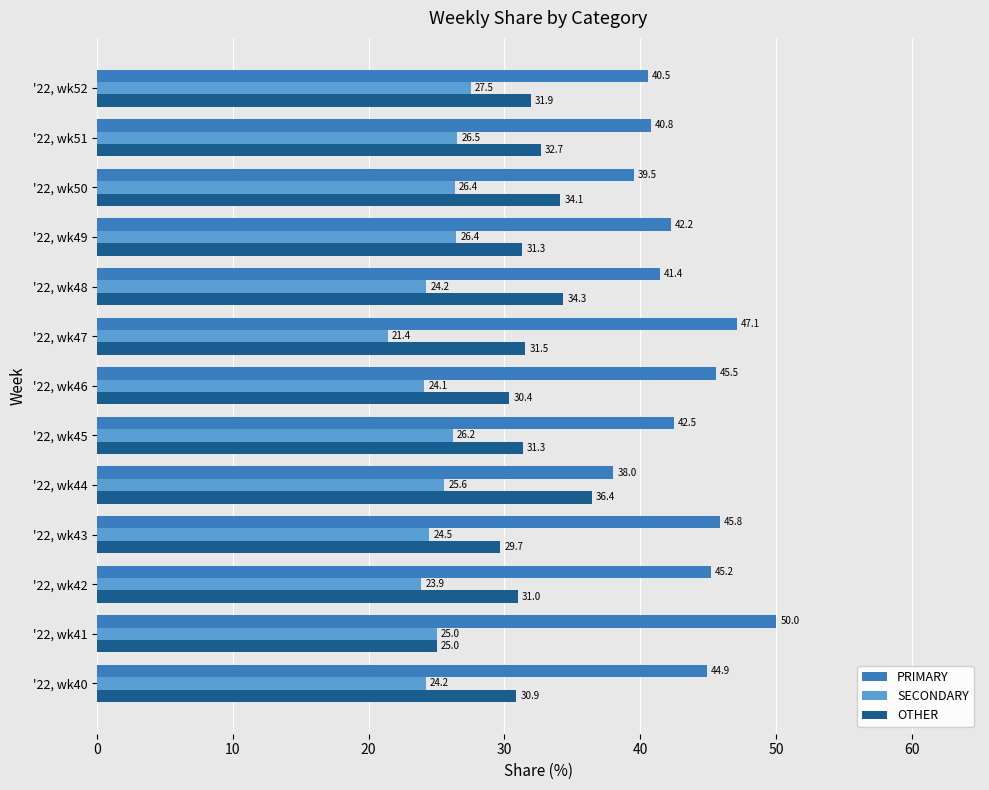

Count the number of categories in the chart.

13